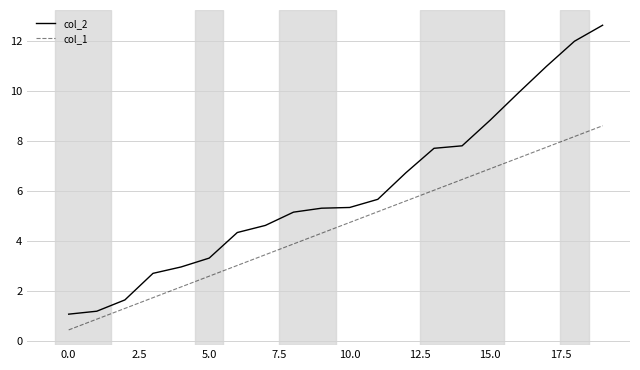

Rank the series by their average value, from lowest to highest.

col_1, col_2